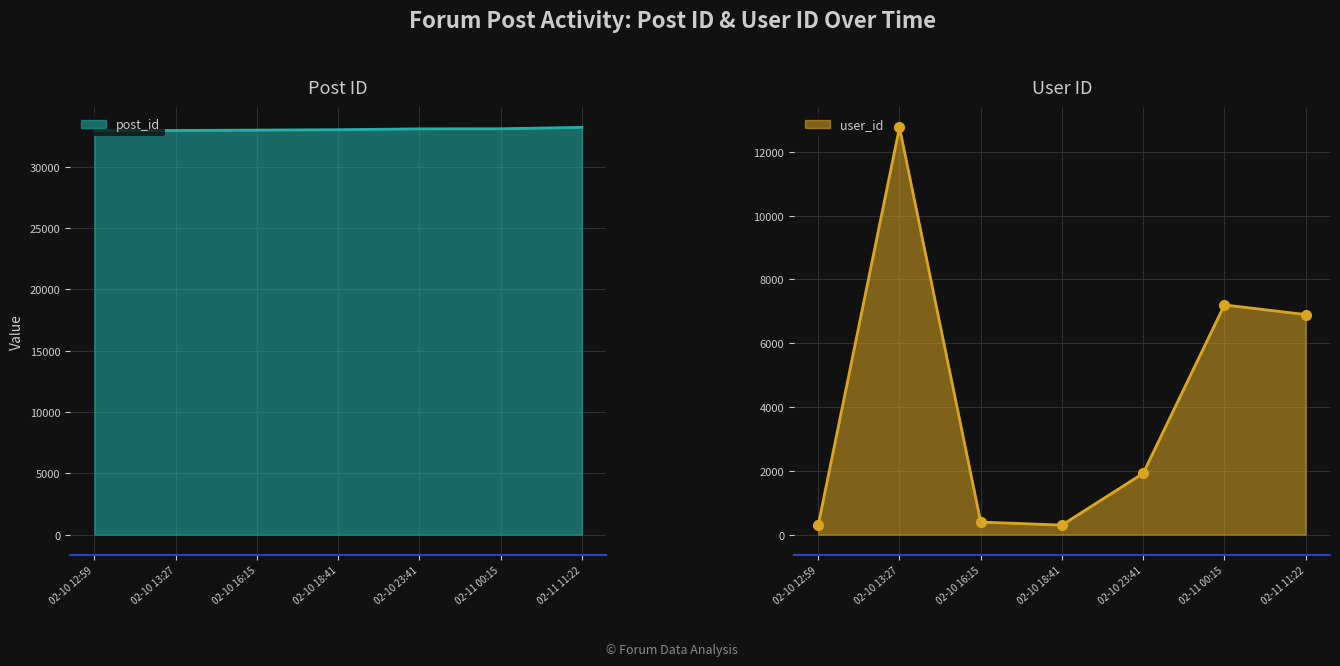

What is the minimum value for post_id?

32958